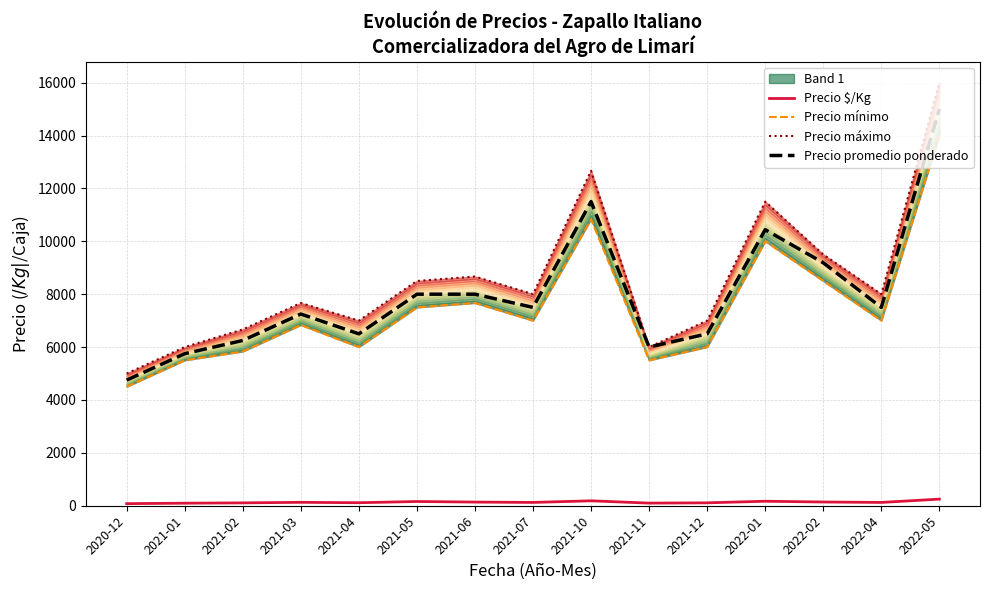

Which series has the largest total across all categories?

Precio máximo